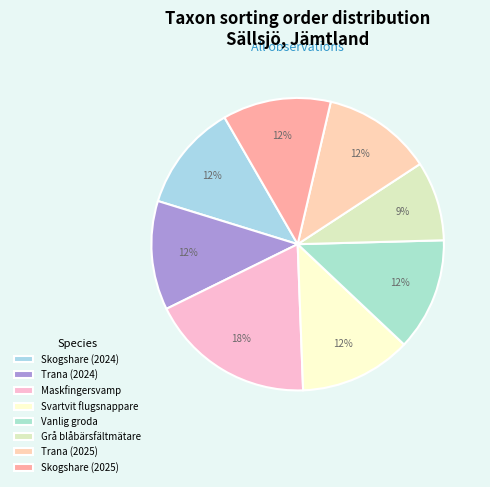

Rank the categories by value from lowest to highest.

Grå blåbärsfältmätare, Skogshare (2024), Skogshare (2025), Trana (2024), Trana (2025), Svartvit flugsnappare, Vanlig groda, Maskfingersvamp